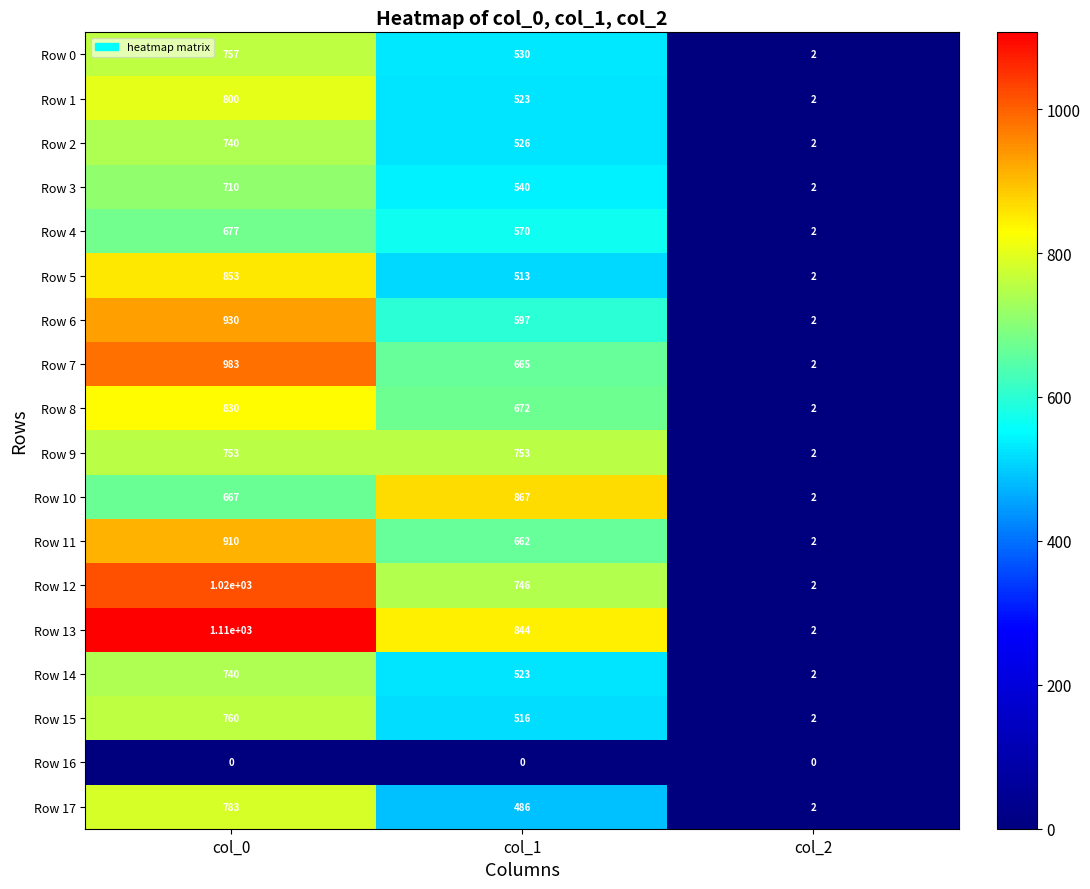

What is the spread (max minus min) of values at col_1?

867